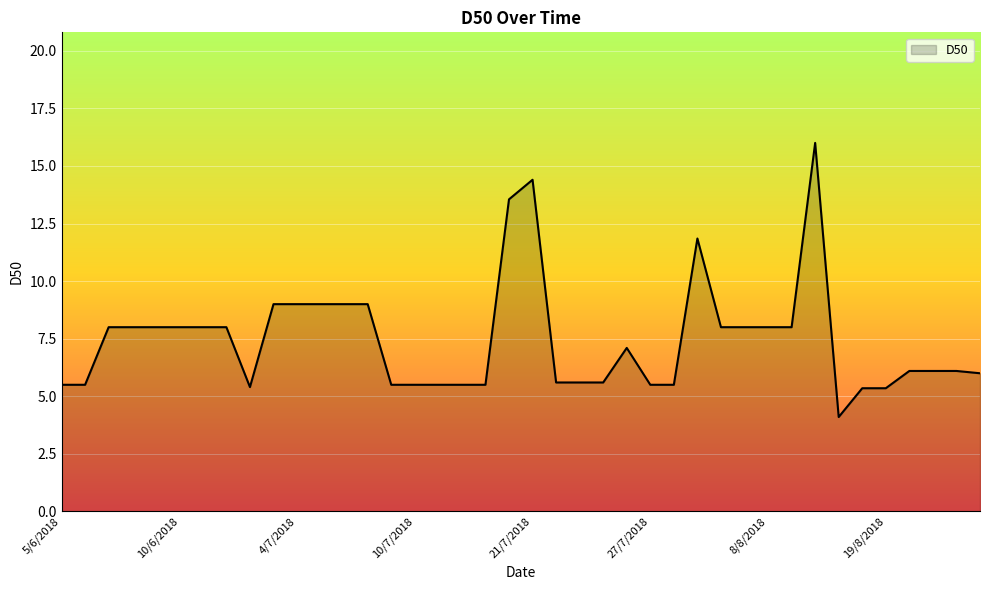

What is the difference between the maximum and minimum values?

11.9